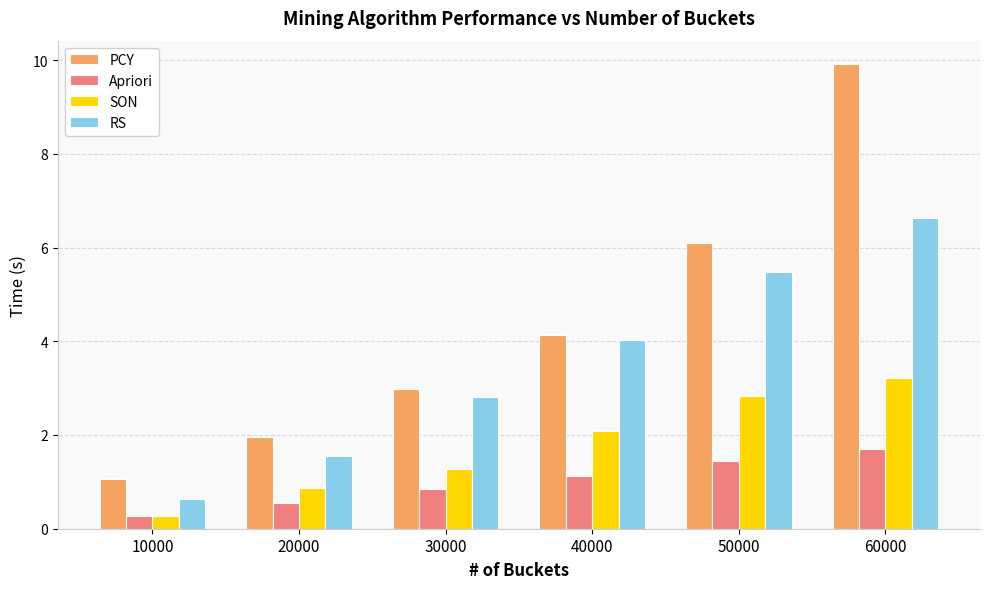

How many bars are there in each group?

4